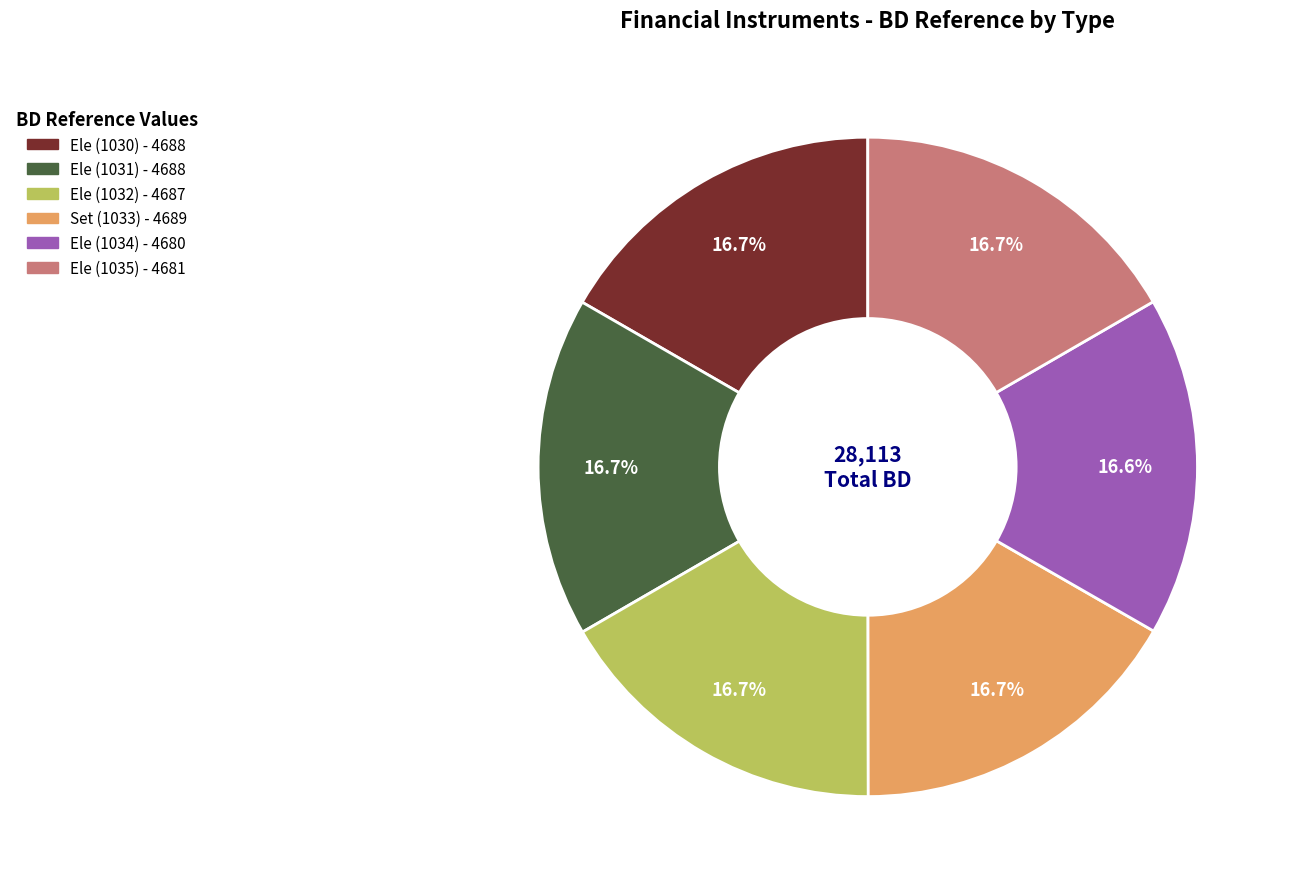

Does Ele (1031) account for over 50% of the chart?

No